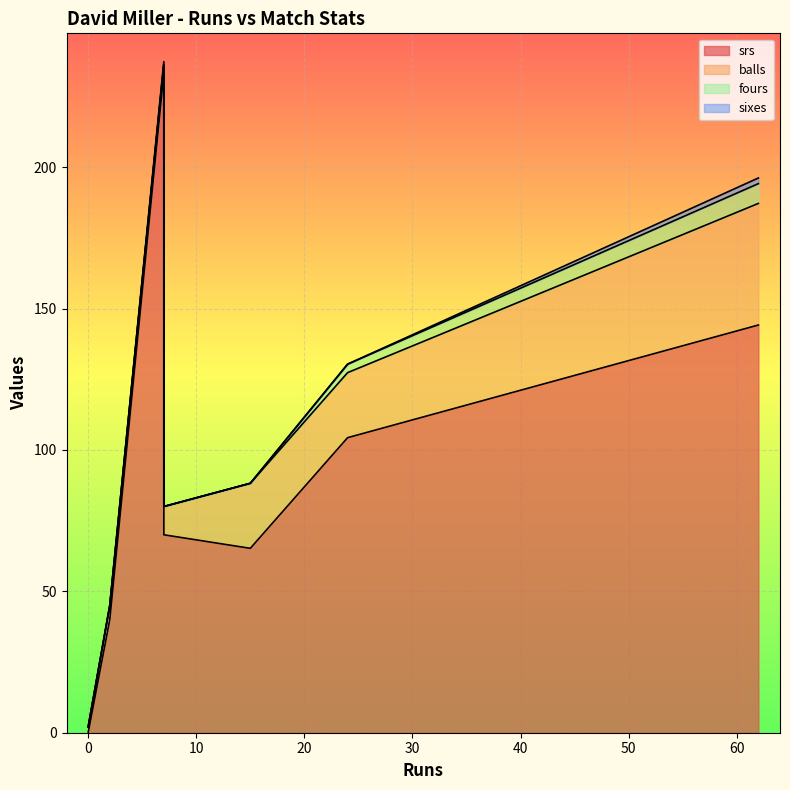

What is the label of the 6th point from the left?

24